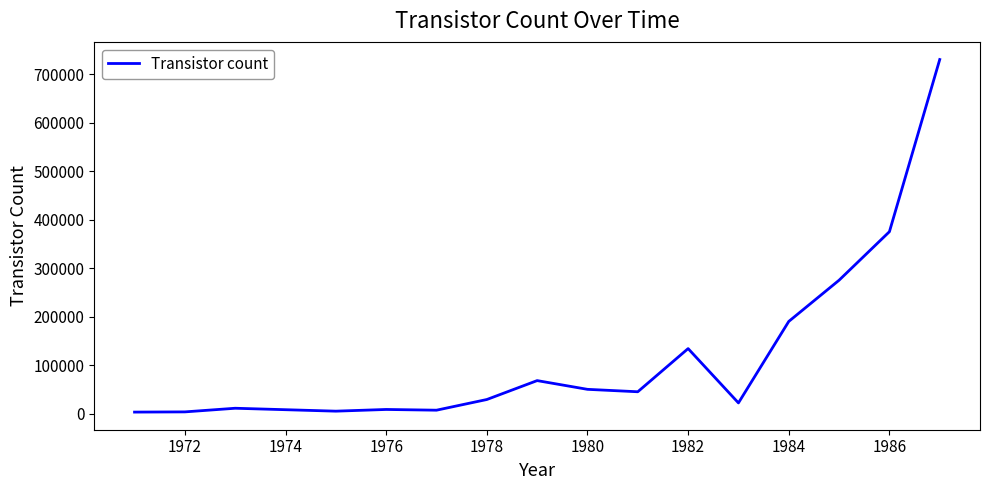

What is the greatest value displayed?

730000